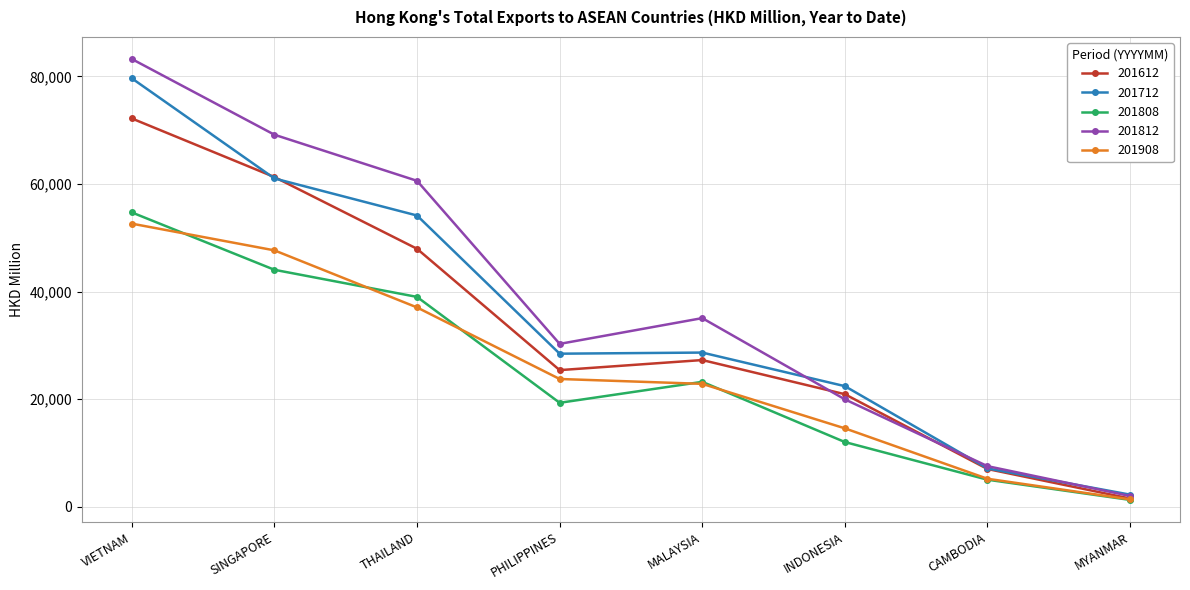

List the labels in order of 201808 value, smallest first.

MYANMAR, CAMBODIA, INDONESIA, PHILIPPINES, MALAYSIA, THAILAND, SINGAPORE, VIETNAM